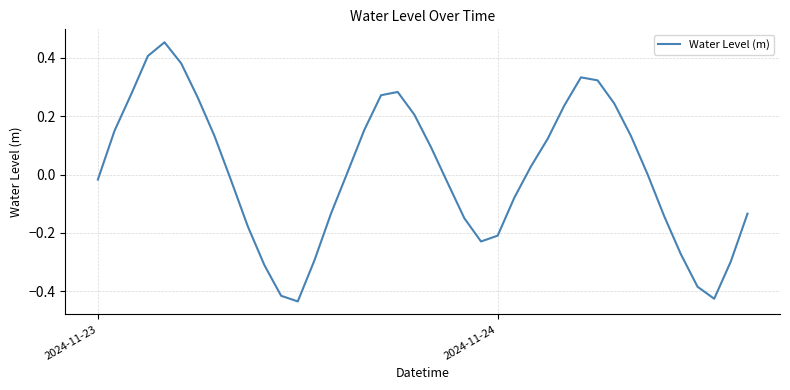

What is the difference between the maximum and minimum values?

0.9